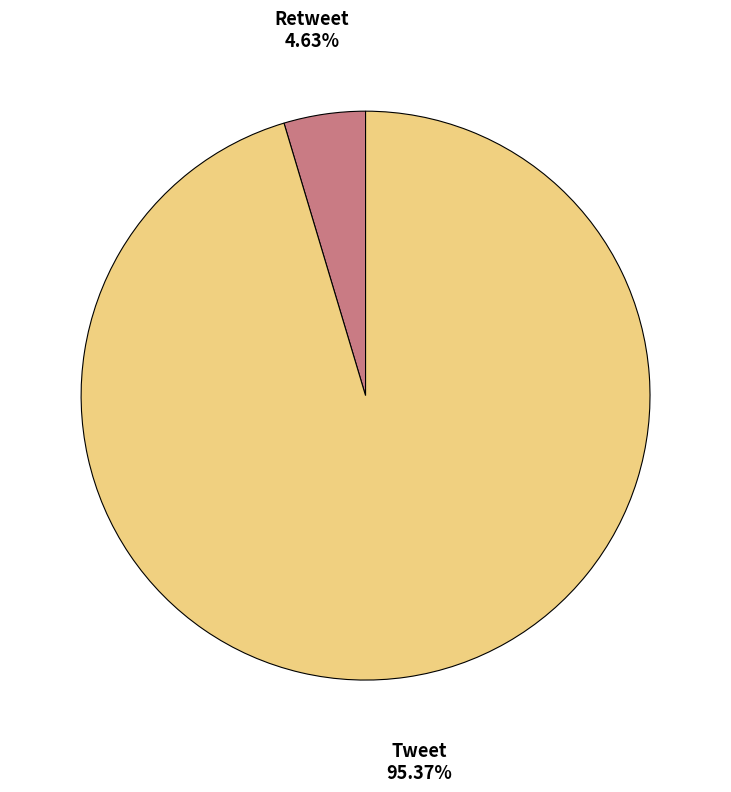

What is the majority slice?

Tweet